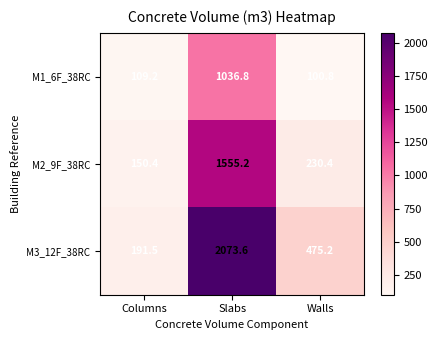

What is the total value across all series at Walls?

806.4